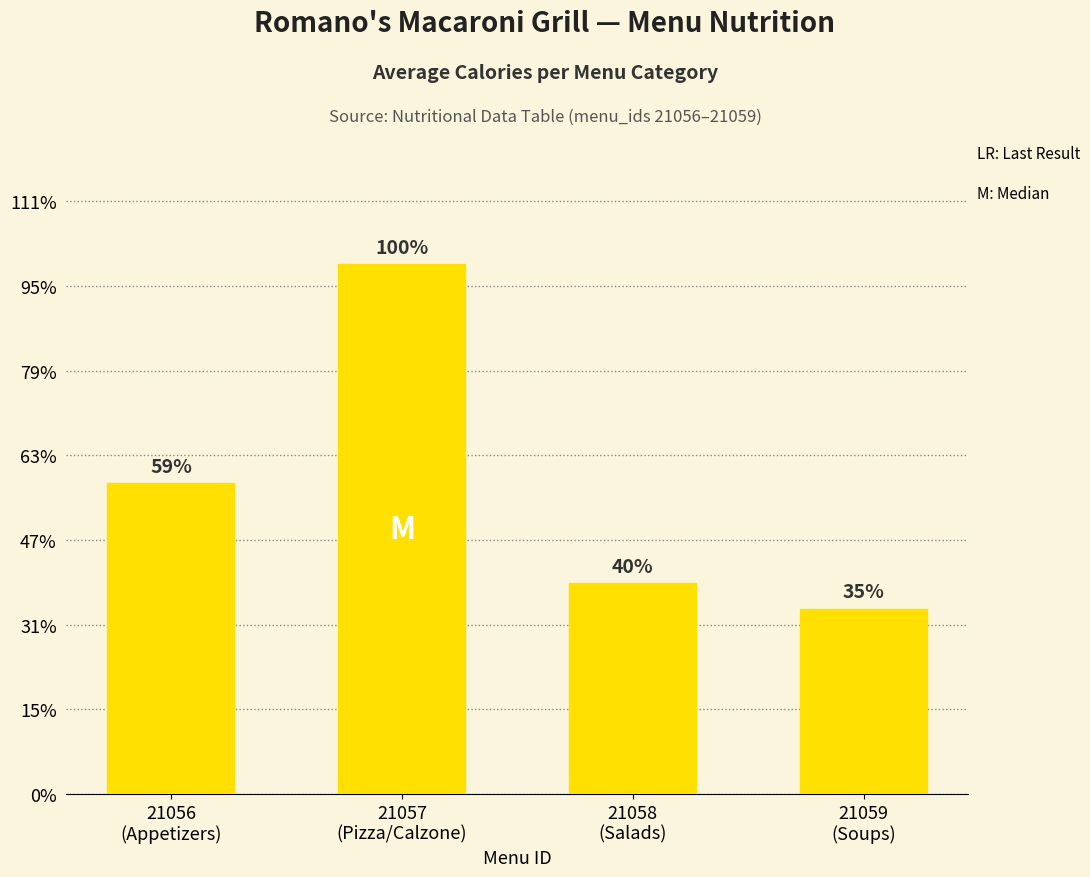

Does the chart contain any negative values?

No